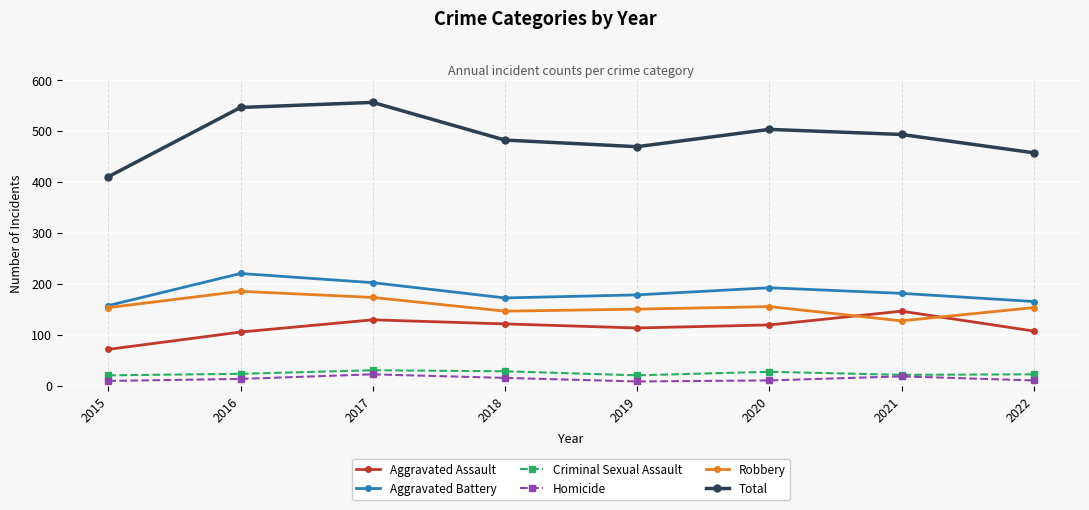

True or false: Aggravated Assault and Total cross at least once.

False